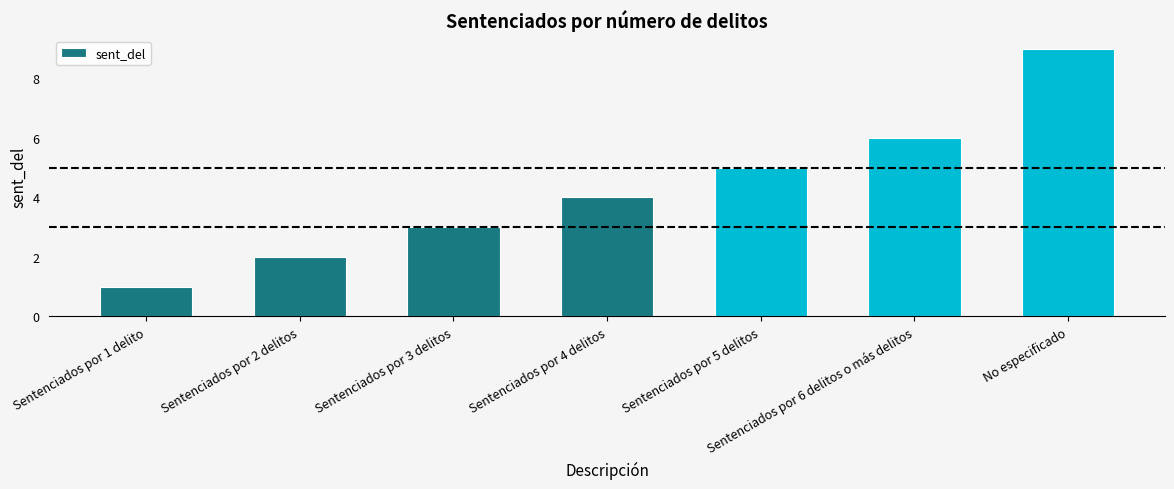

Which has a higher value, Sentenciados por 2 delitos or Sentenciados por 4 delitos?

Sentenciados por 4 delitos